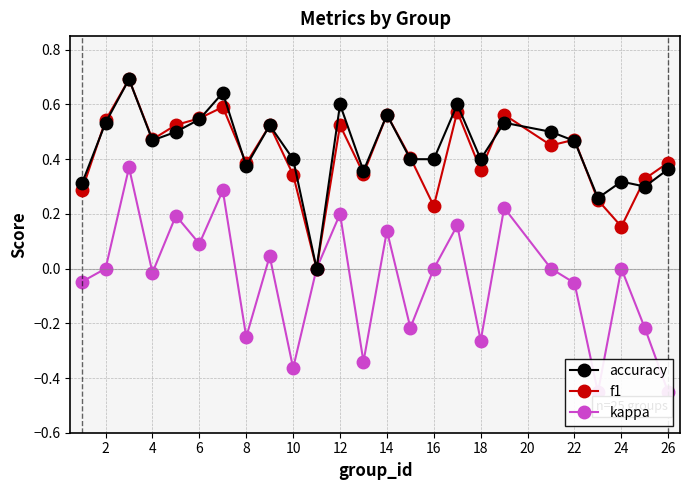

How many values in the kappa series exceed 0?

9